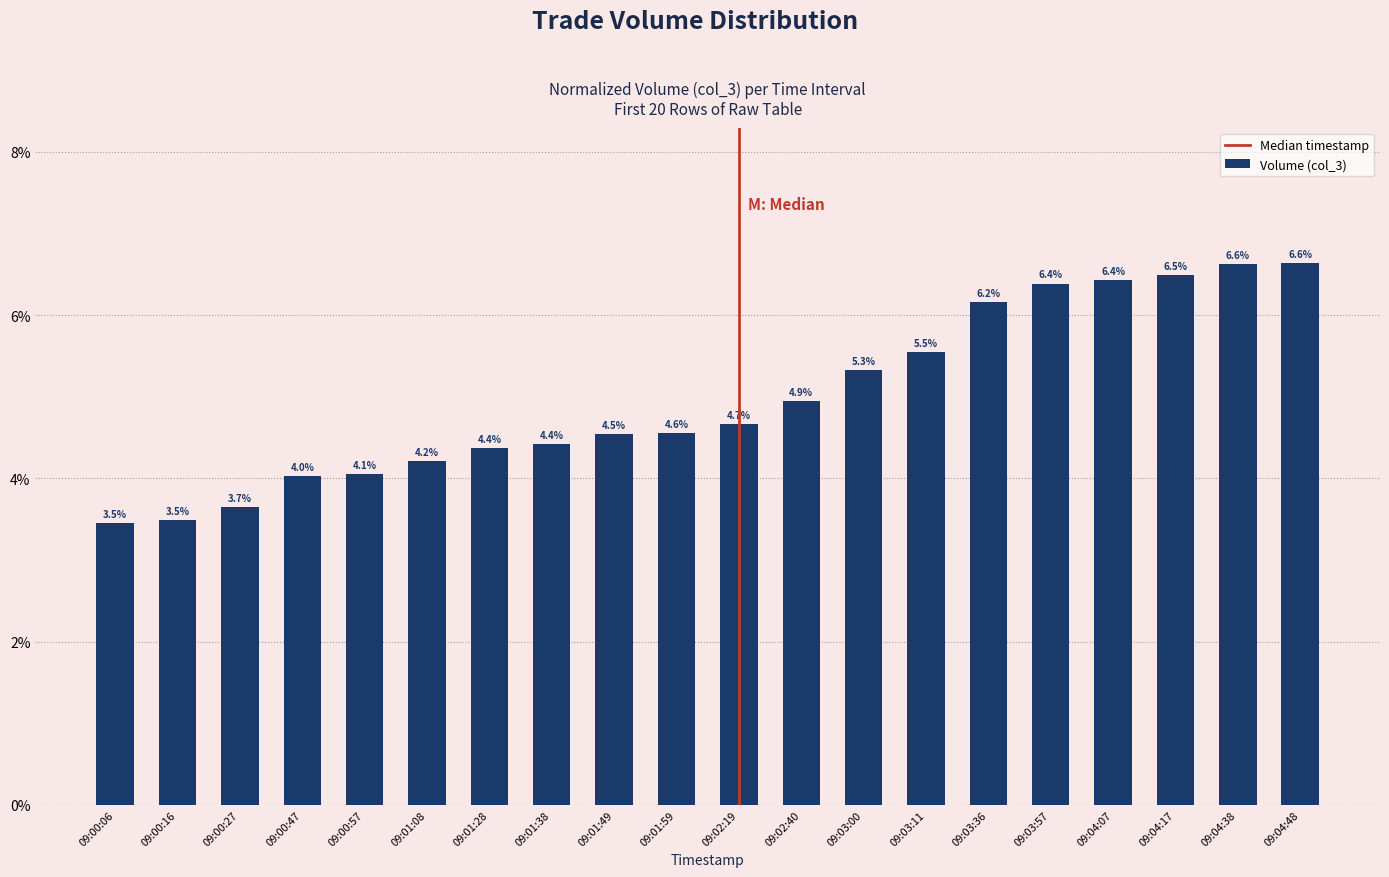

Reading left to right, list all the values displayed in this chart.

09:00:06=0.0	09:00:16=0.0	09:00:27=0.0	09:00:47=0.0	09:00:57=0.0	09:01:08=0.0	09:01:28=0.0	09:01:38=0.0	09:01:49=0.0	09:01:59=0.0	09:02:19=0.0	09:02:40=0.0	09:03:00=0.1	09:03:11=0.1	09:03:36=0.1	09:03:57=0.1	09:04:07=0.1	09:04:17=0.1	09:04:38=0.1	09:04:48=0.1